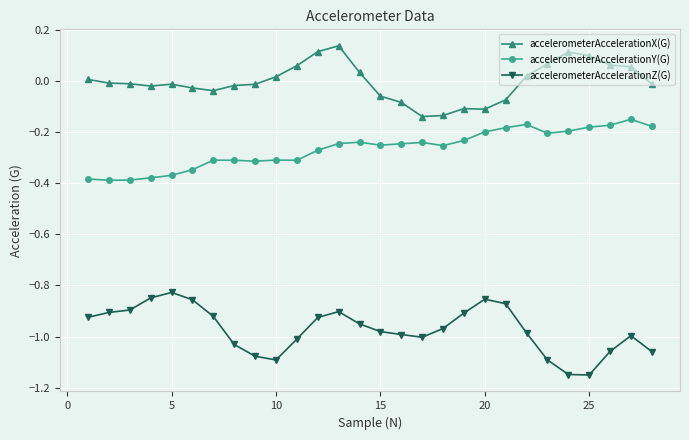

True or false: accelerometerAccelerationZ(G) has more than 1 points higher than both neighbors.

True